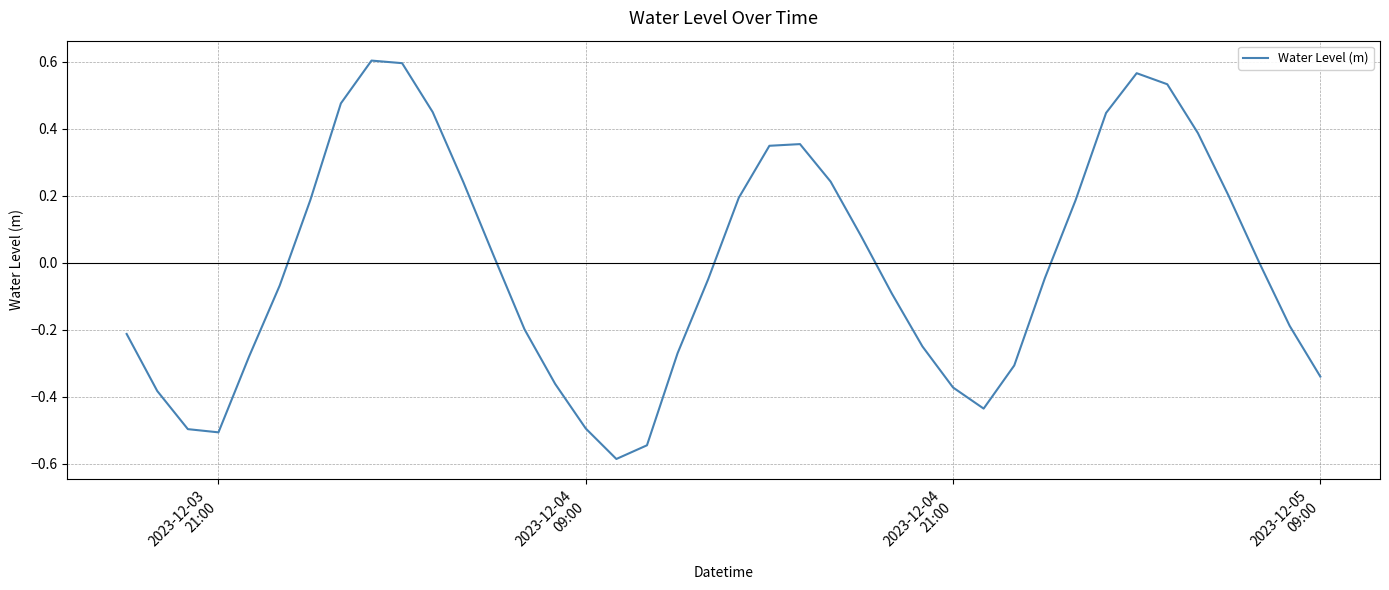

What is the difference between the maximum and minimum values?

1.2